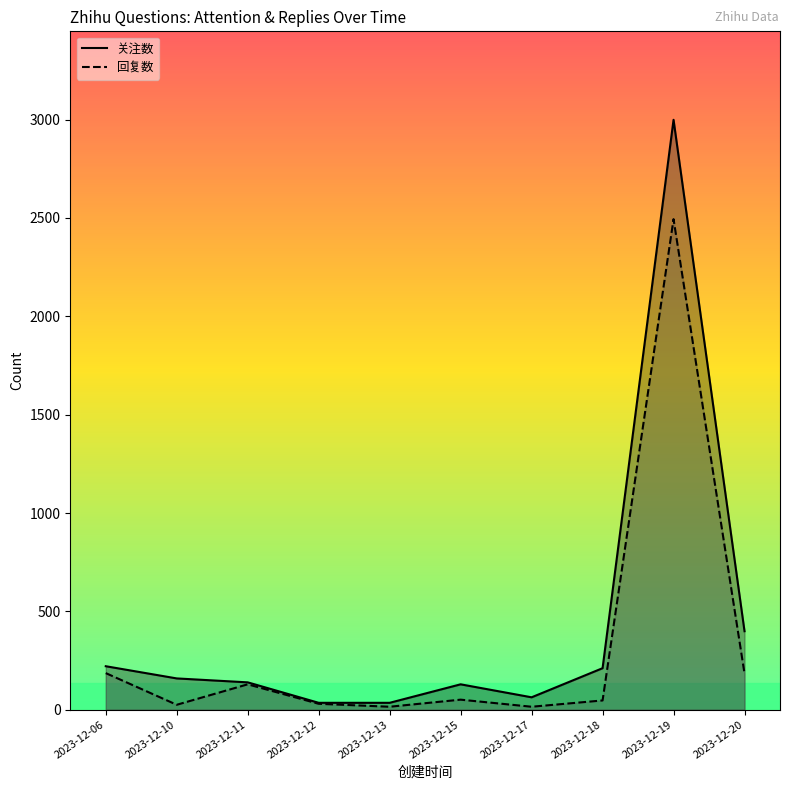

True or false: 回复数 and 关注数 cross at least once.

False